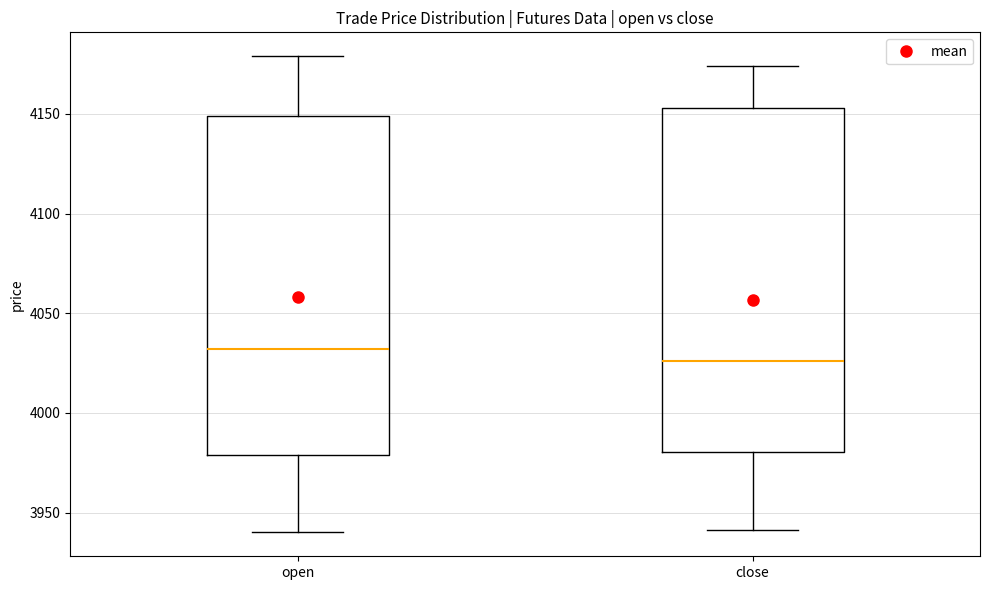

Where does the upper whisker of the box for close end on the y-axis? The values are not printed on the chart, so give them approximately, as read against the axis.

4175